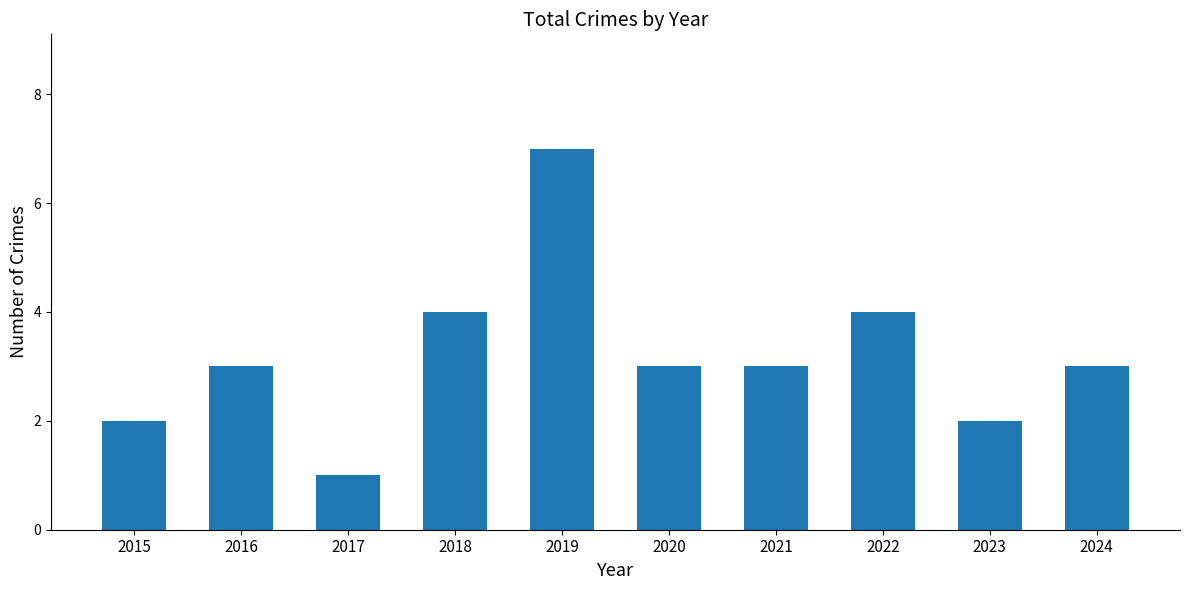

Are the bars horizontal?

No